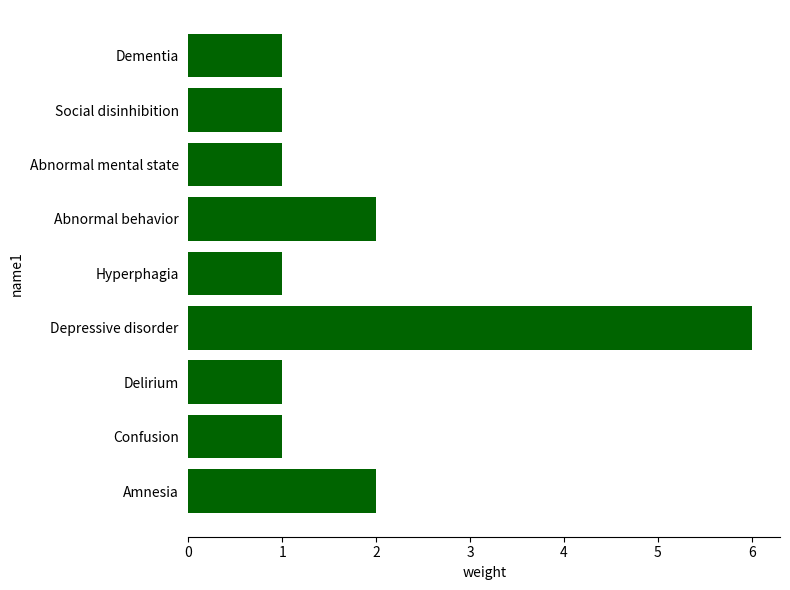

Does the chart contain stacked bars?

No